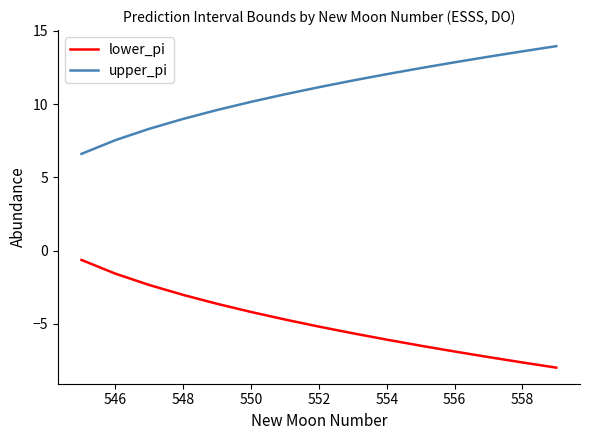

Reading left to right, transcribe all the data shown in this chart.

lower_pi: -0.6	-1.6	-2.3	-3.0	-3.6	-4.2	-4.7	-5.2	-5.6	-6.1	-6.5	-6.9	-7.3	-7.6	-8.0
upper_pi: 6.6	7.5	8.3	9.0	9.6	10.2	10.7	11.2	11.6	12.0	12.5	12.9	13.2	13.6	14.0